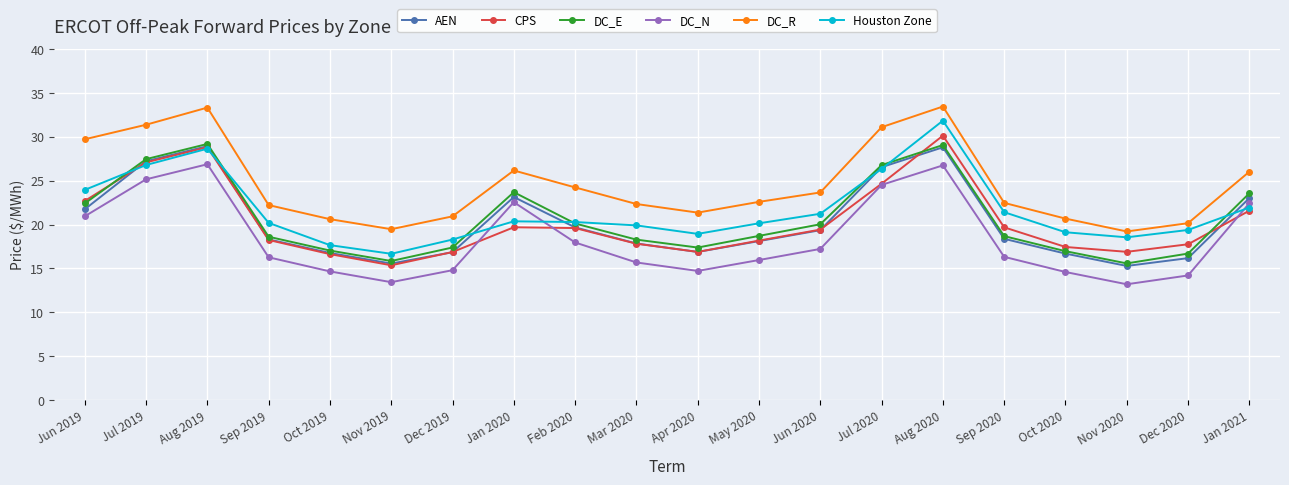

Count the number of data series in this chart.

6